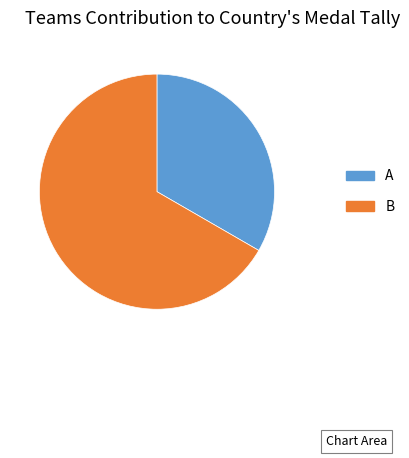

Rank the categories by value from highest to lowest.

B, A